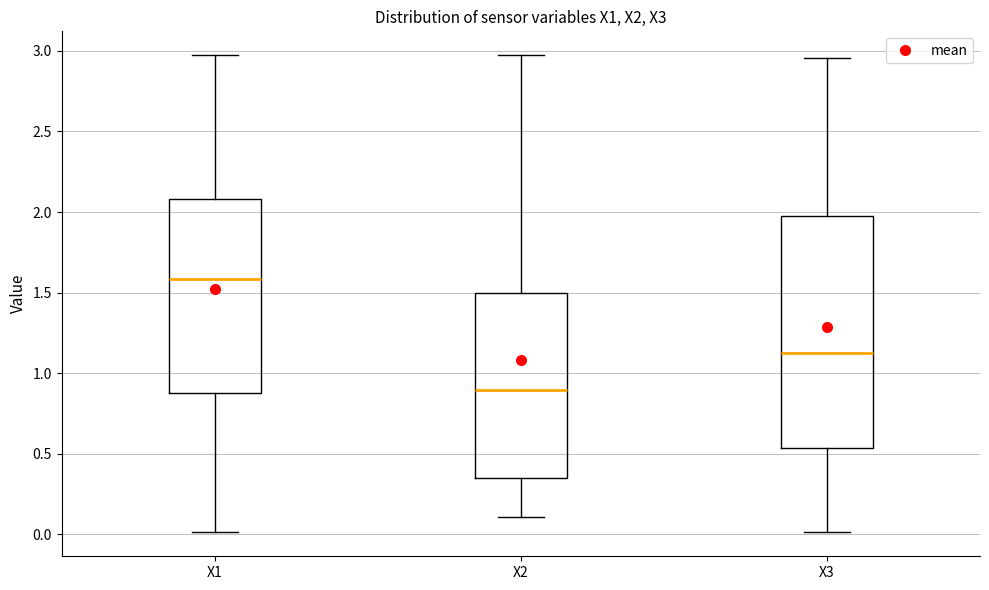

Reading left to right, read every box against the y-axis: the position of its median line, the range the box covers, and the ends of its whiskers. The values are not printed on the chart, so give them approximately, as read against the axis.

X1: median 1.60, box 0.85 to 2.10, whiskers 0.00 to 2.95
X2: median 0.90, box 0.35 to 1.50, whiskers 0.10 to 2.95
X3: median 1.15, box 0.55 to 2.00, whiskers 0.00 to 2.95